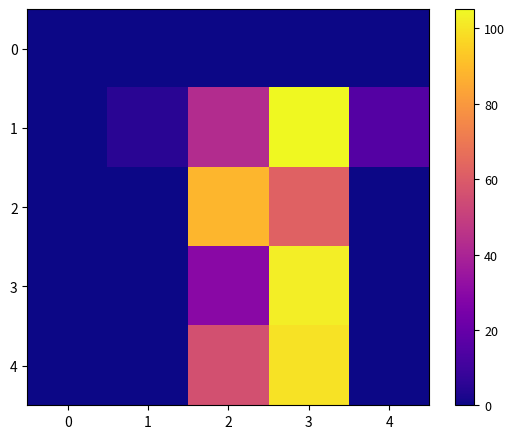

True or false: 3 has a value of -45.0 at 1.

False